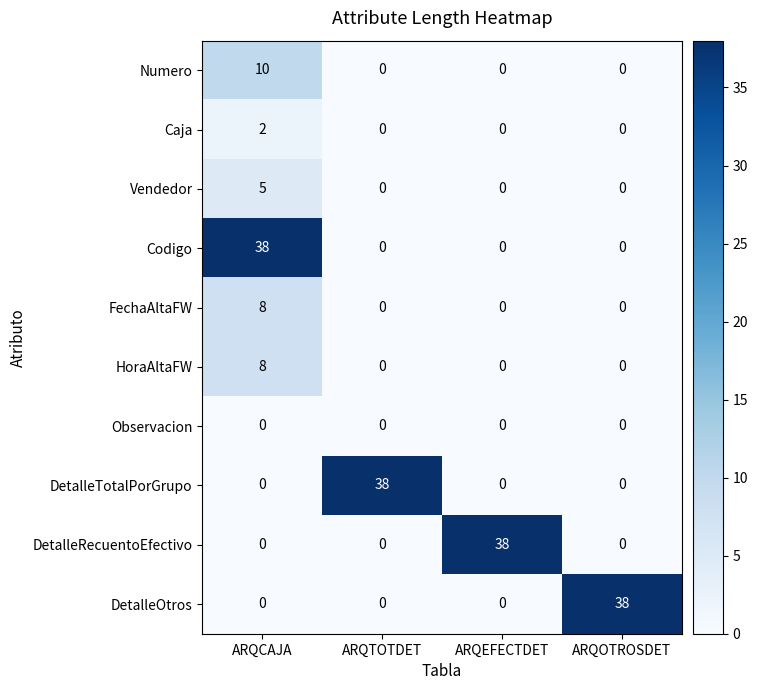

What is the highest value of the DetalleOtros series?

38